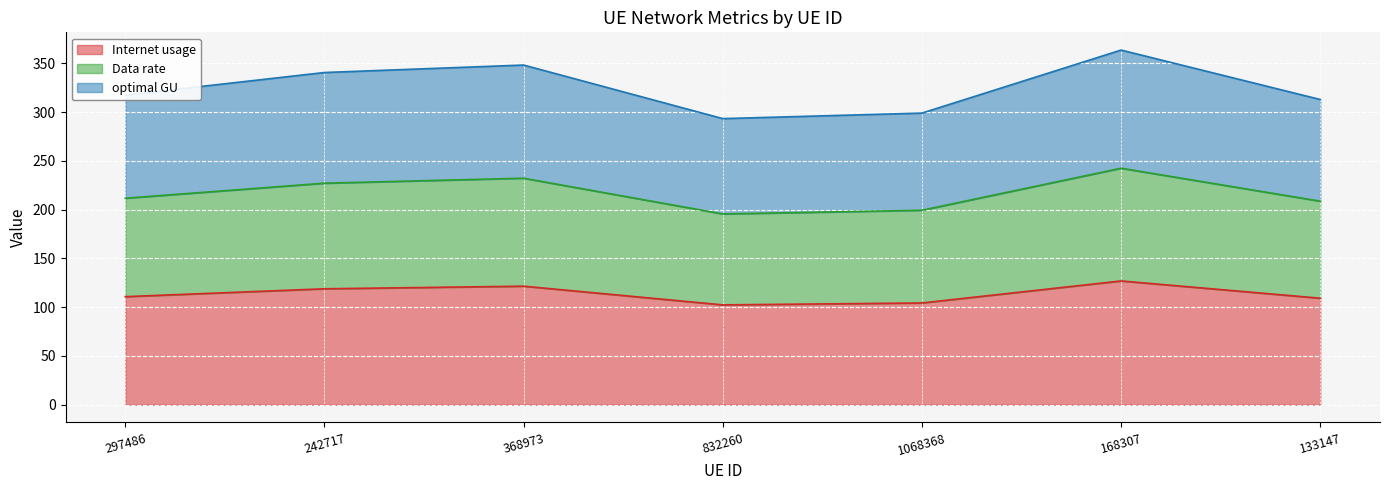

Reading left to right, what are all the values shown in this chart?

Internet usage: 110.8	118.9	121.5	102.4	104.3	126.9	109.2
Data rate: 211.7	227.1	232.2	195.6	199.4	242.5	208.7
optimal GU: 317.5	340.6	348.2	293.3	299.0	363.6	312.9